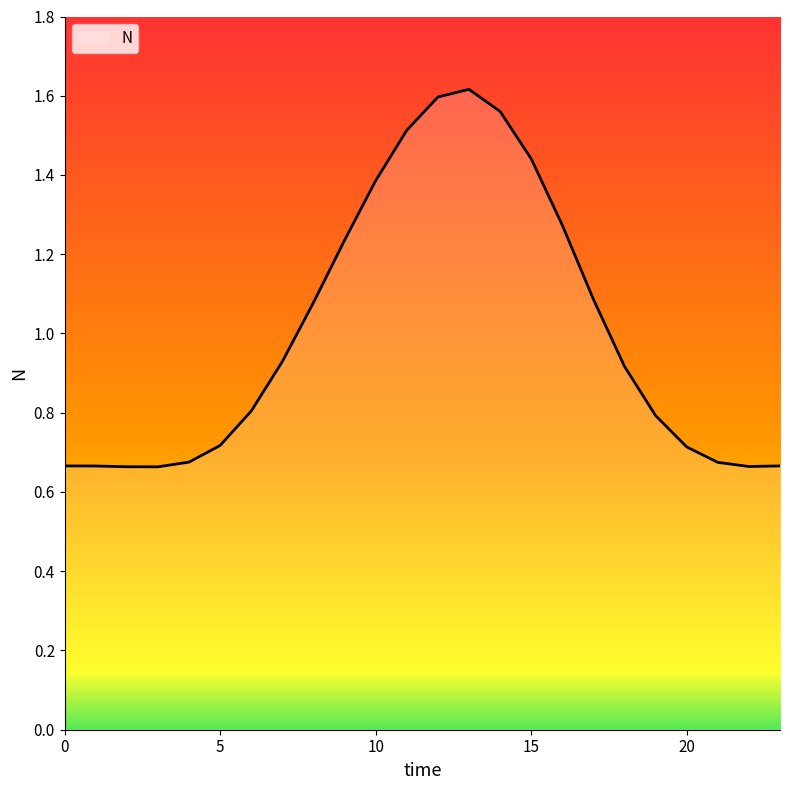

How many lines are shown in the chart?

1